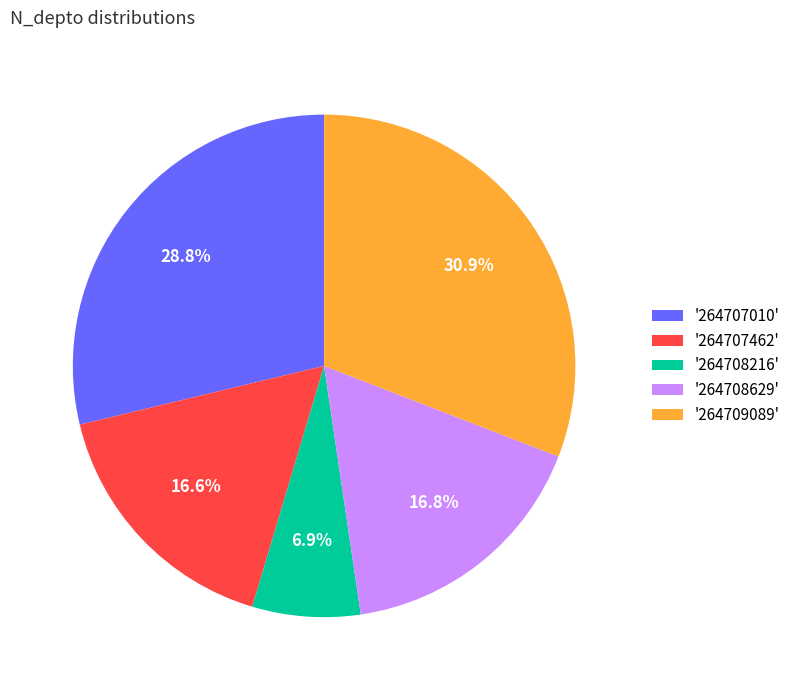

To the nearest percent, what is the difference between the largest and smallest slice percentages?

24%